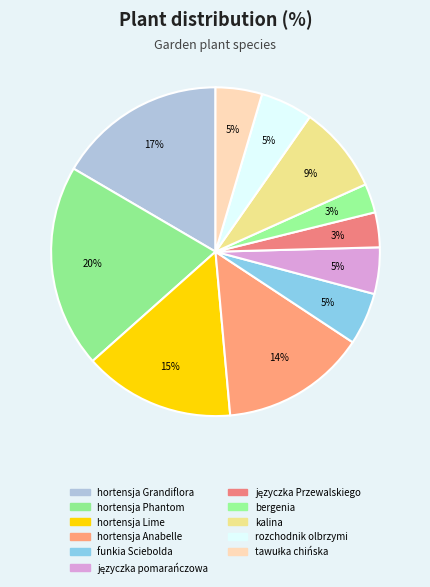

How many segments does this pie chart have?

11